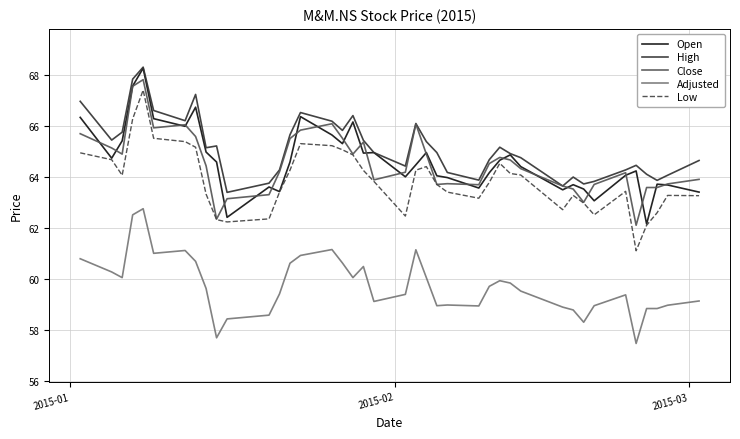

What is the highest value of the High series?

68.3